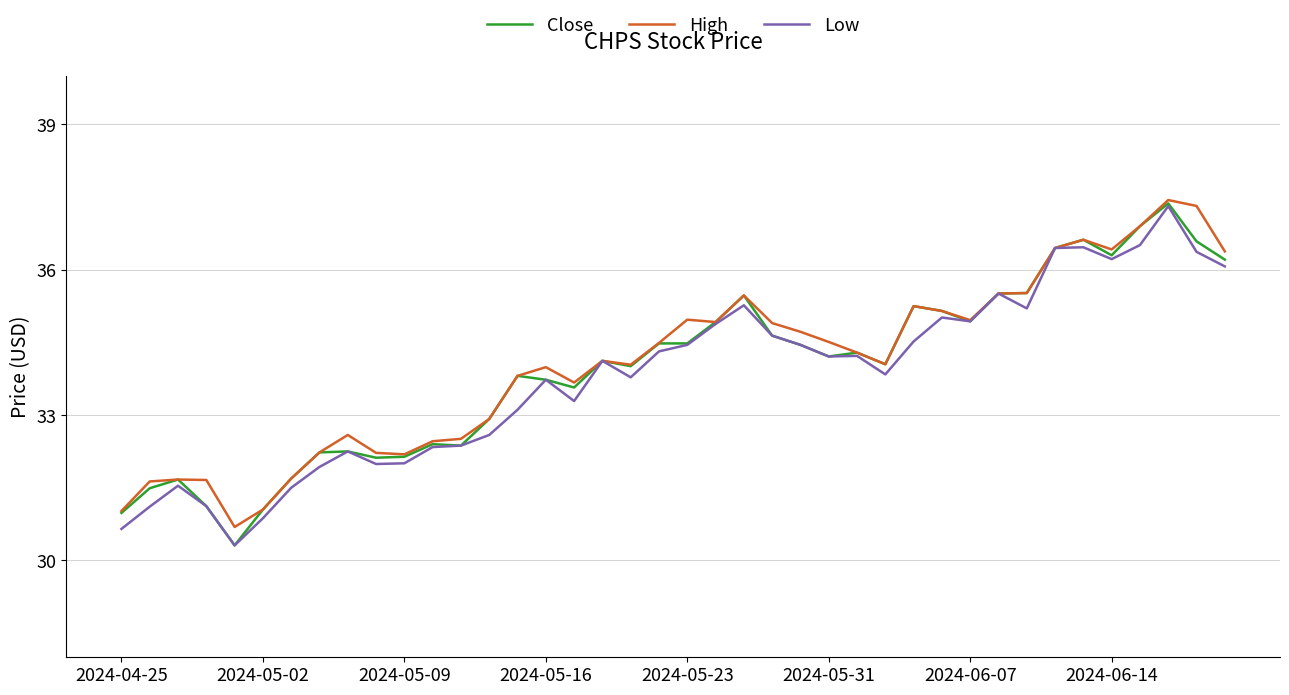

What is the highest value of the Low series?

37.3